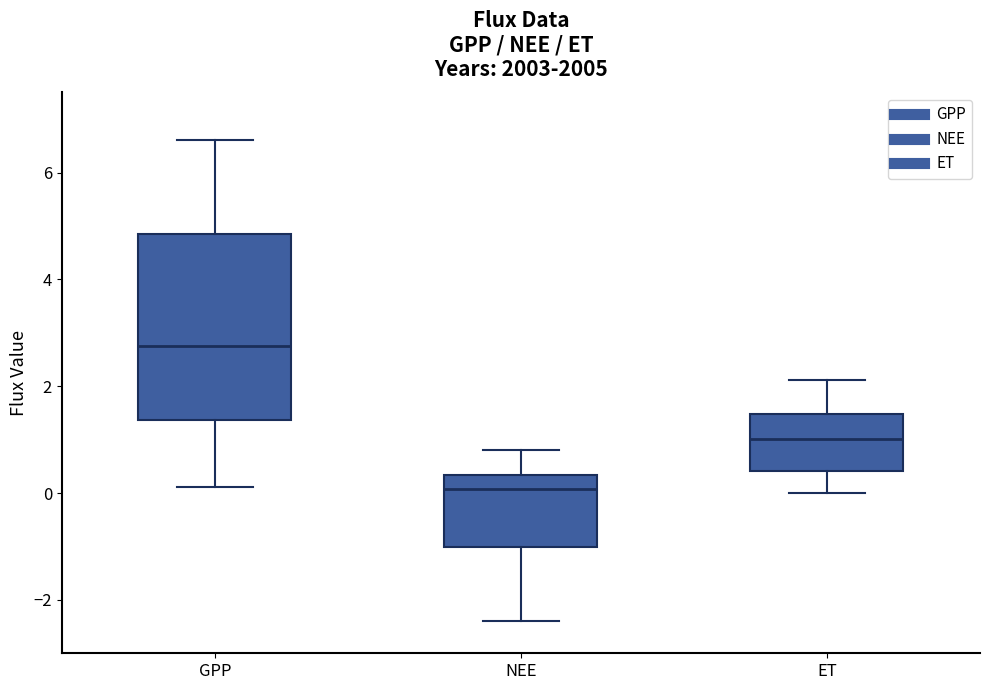

Reading left to right, read every box against the y-axis: the position of its median line, the range the box covers, and the ends of its whiskers. The values are not printed on the chart, so give them approximately, as read against the axis.

GPP: median 2.8, box 1.4 to 4.8, whiskers 0.2 to 6.6
NEE: median 0.0, box -1.0 to 0.4, whiskers -2.4 to 0.8
ET: median 1.0, box 0.4 to 1.4, whiskers 0.0 to 2.2